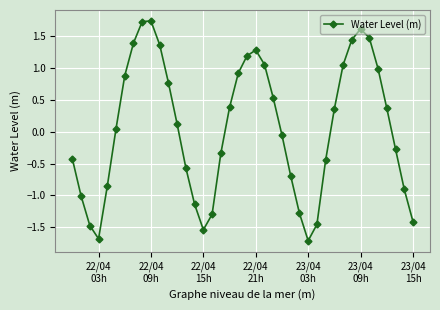

How many interior local peaks (higher than both neighbors) does the data have?

3